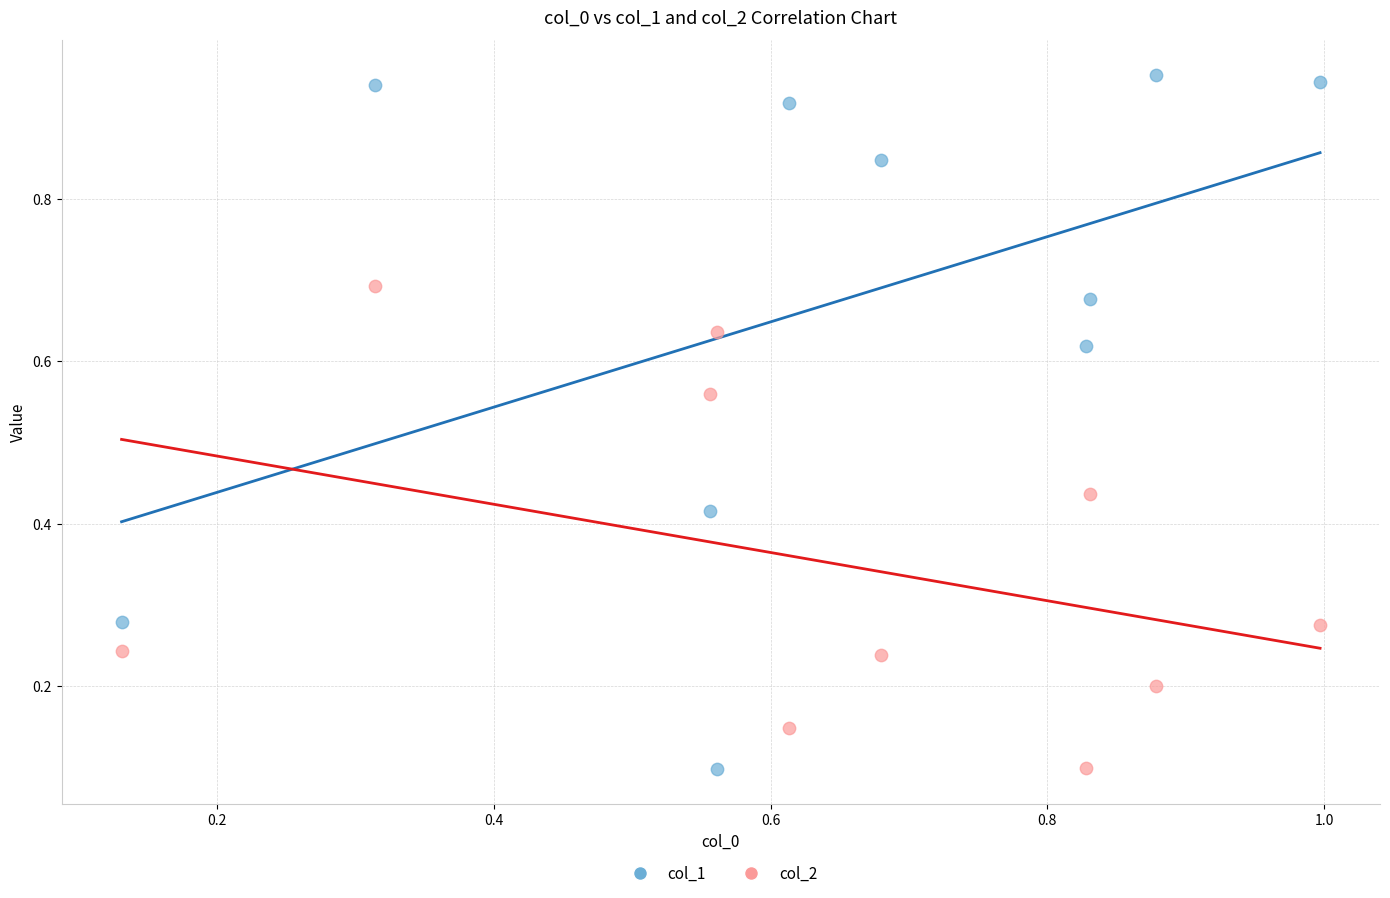

What are all the series names shown in the legend?

col_1, col_2